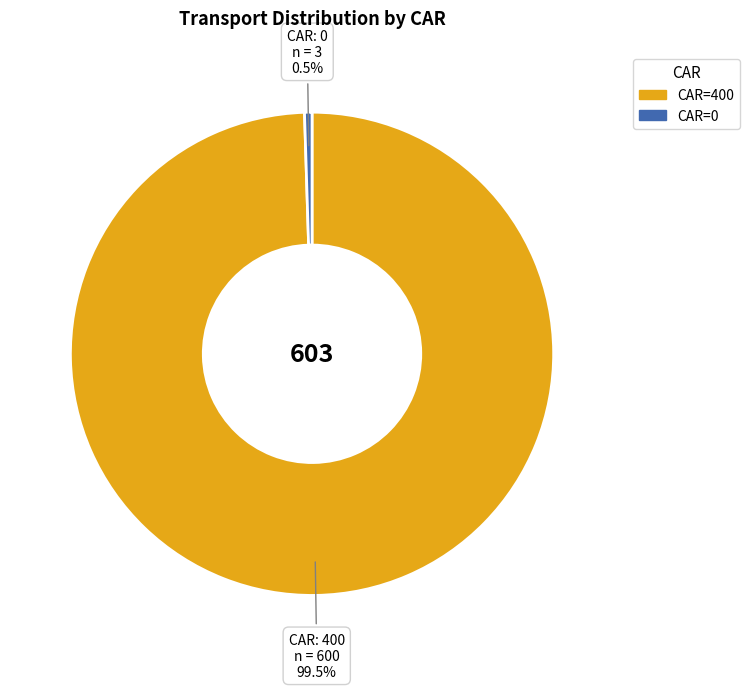

Is there any slice that represents more than half of the pie?

Yes